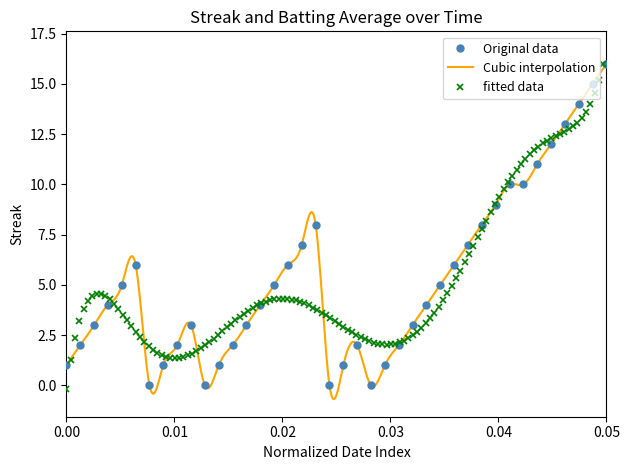

How many points are lower than both their immediate neighbors (excluding endpoints)?

4